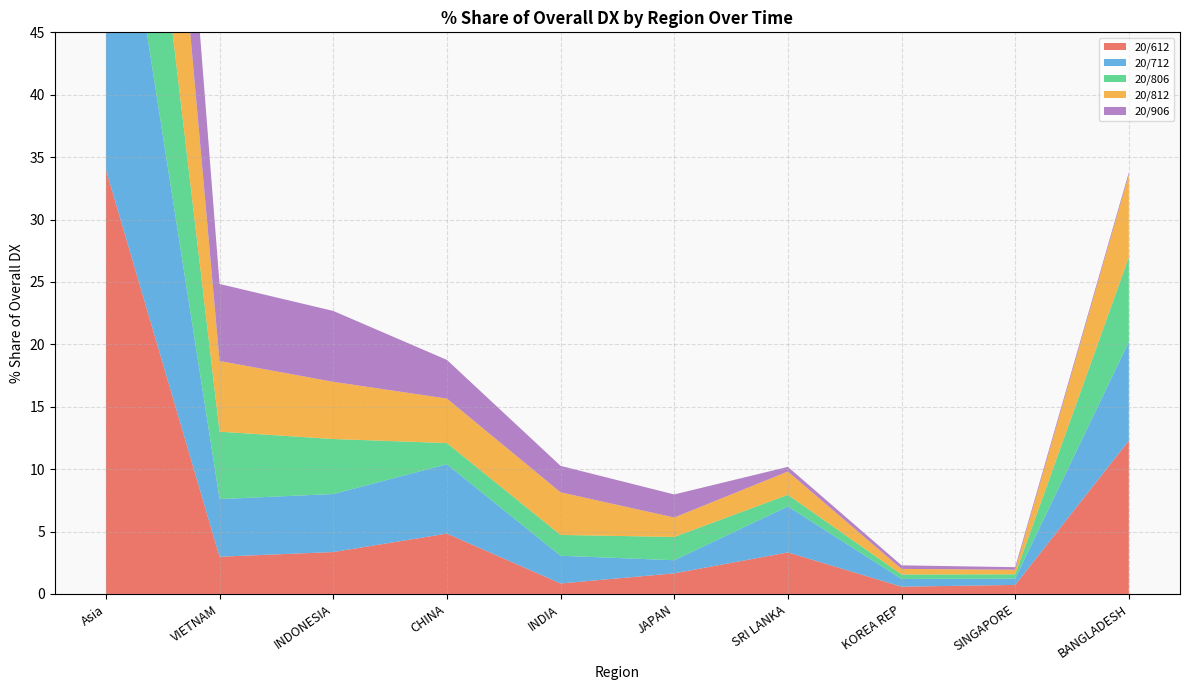

Reading left to right, extract all data points from this chart.

201612_% Share of overall DX: 34.0	3.0	3.4	4.8	0.8	1.7	3.3	0.6	0.7	12.3
201712_% Share of overall DX: 32.0	4.6	4.6	5.6	2.2	1.1	3.7	0.6	0.5	7.9
201806_% Share of overall DX: 24.4	5.4	4.4	1.7	1.7	1.9	0.9	0.4	0.3	6.8
201812_% Share of overall DX: 30.2	5.7	4.6	3.6	3.4	1.6	1.9	0.4	0.4	6.6
201906_% Share of overall DX: 20.5	6.2	5.7	3.1	2.1	1.8	0.4	0.3	0.2	0.2